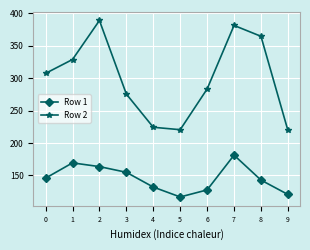

Is the value of Row 2 at 2 greater than the value of Row 1 at 9?

Yes